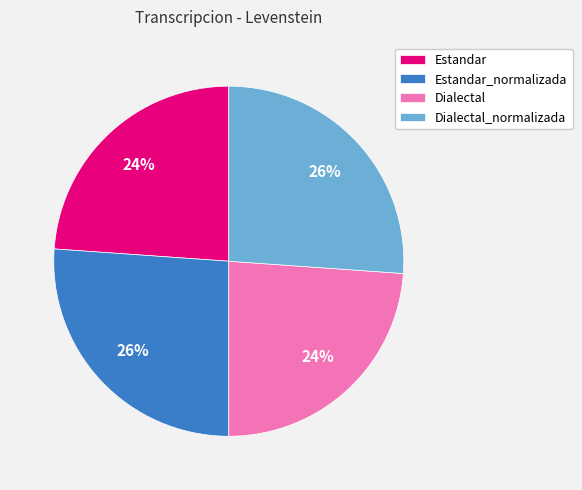

Does any single category account for the majority?

No